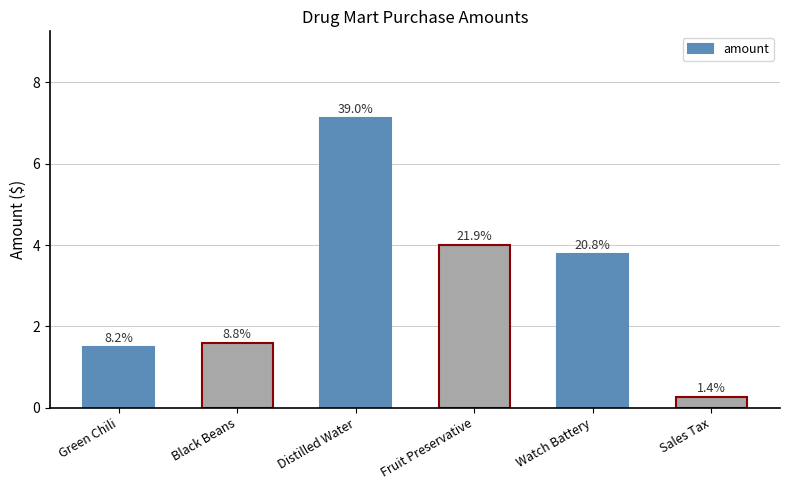

Reading left to right, list all the values displayed in this chart.

1.5	1.6	7.1	4.0	3.8	0.3